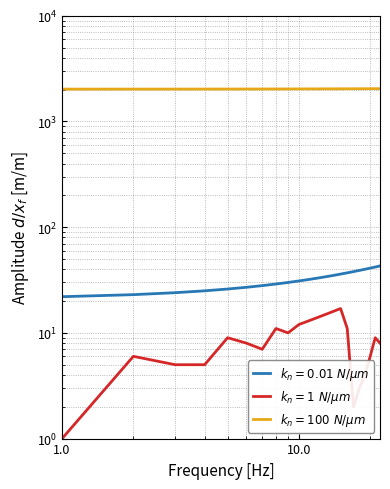

The value of direccion at 14 is 16. True or false?

True